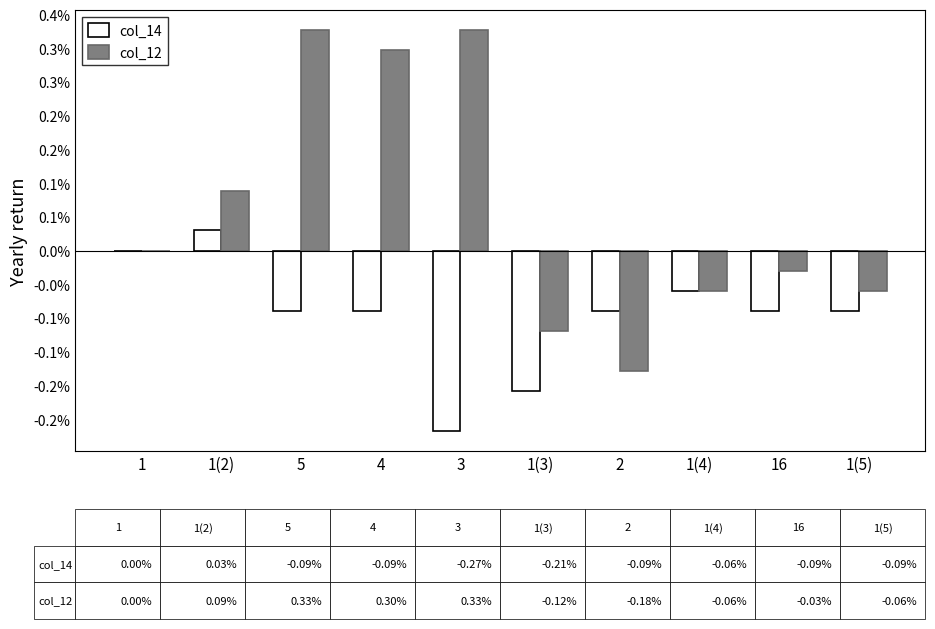

What is the minimum value for col_14?

-0.3